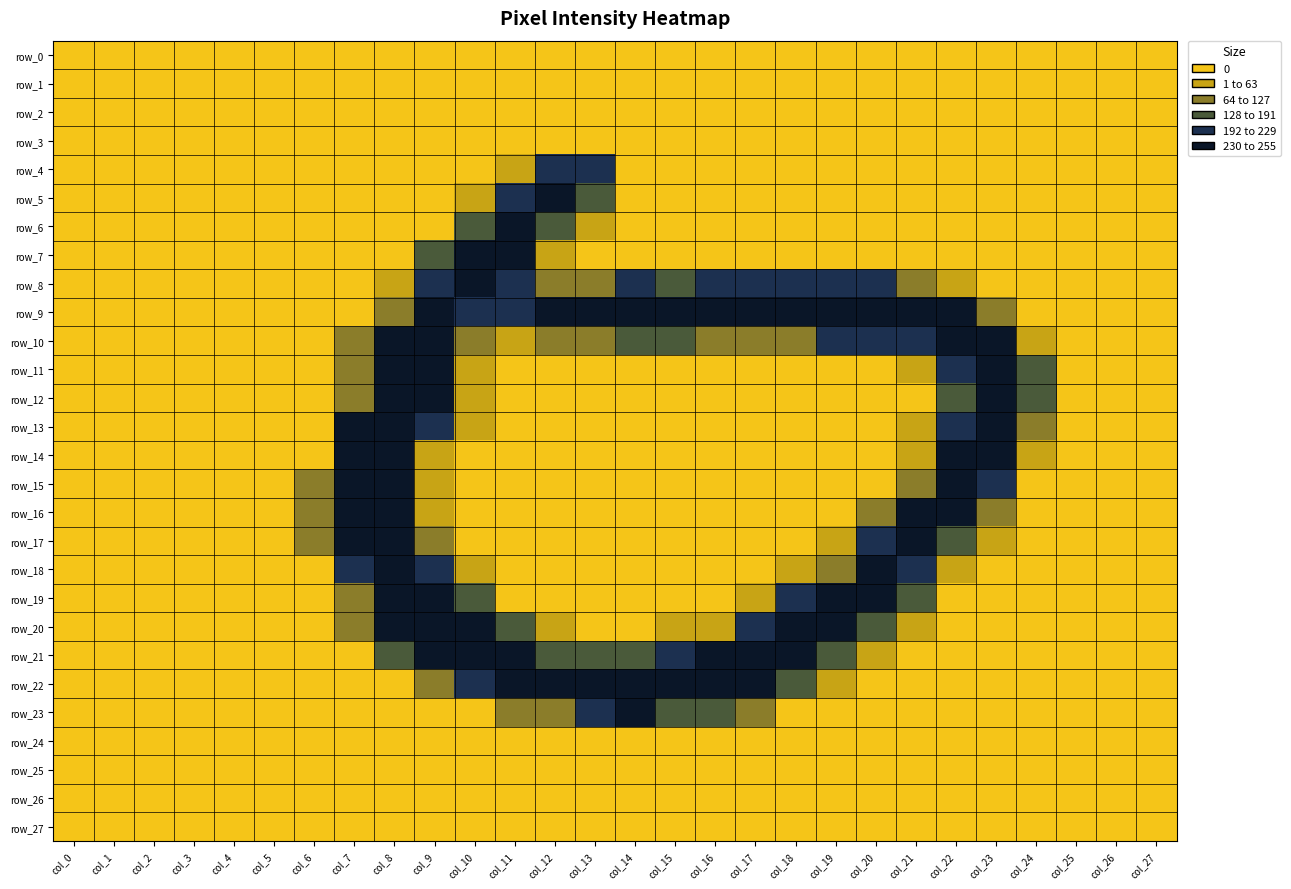

What is the difference between the highest and lowest values at col_15?

253